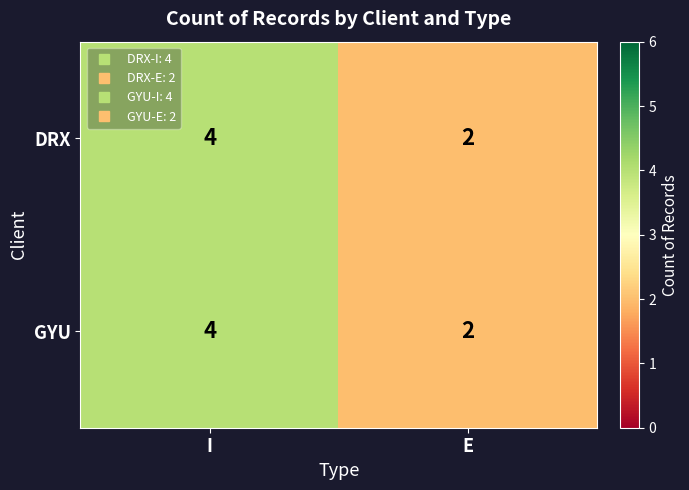

What is the highest value of the DRX series?

4